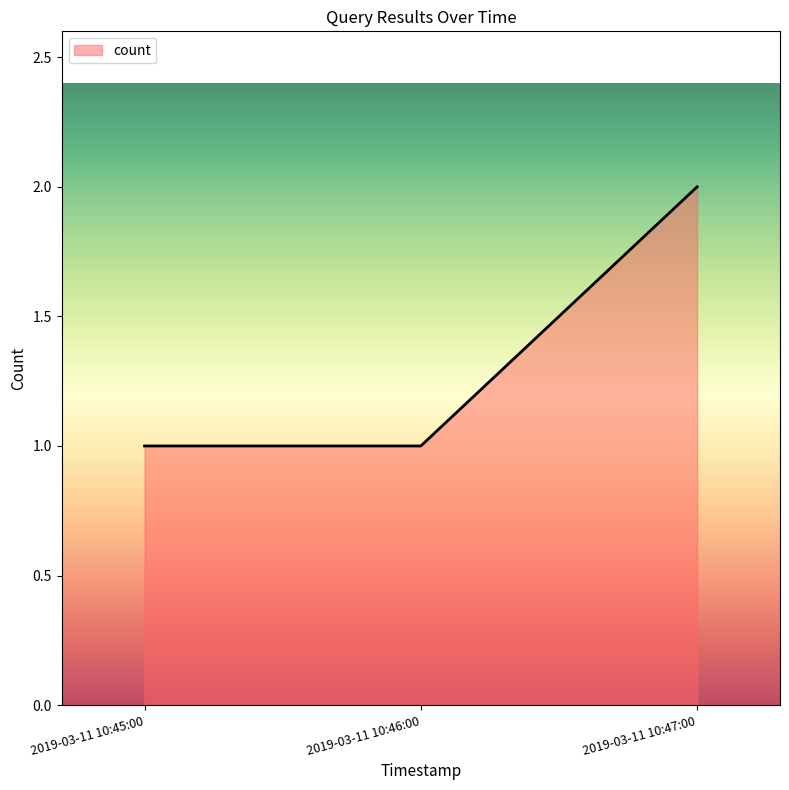

Approximately how many times larger is the value at 2019-03-11 10:45:00 compared to 2019-03-11 10:47:00?

0.5